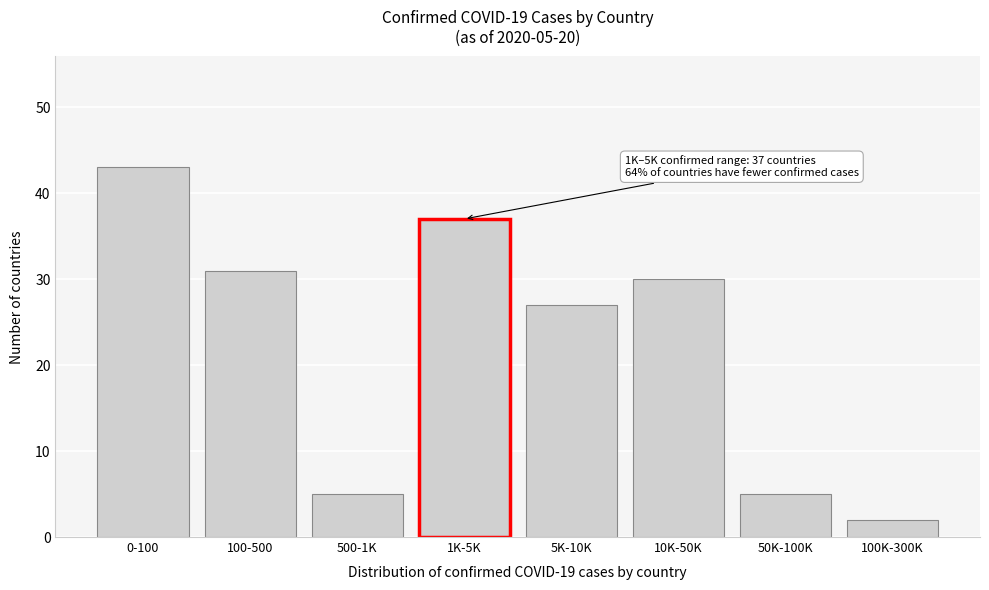

Reading left to right, extract all data points from this chart.

43	31	5	37	27	30	5	2